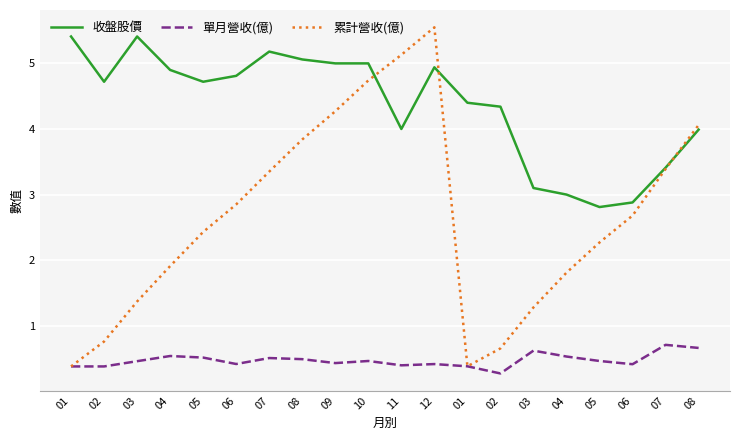

At which category does 收盤股價 reach its first local peak?

03